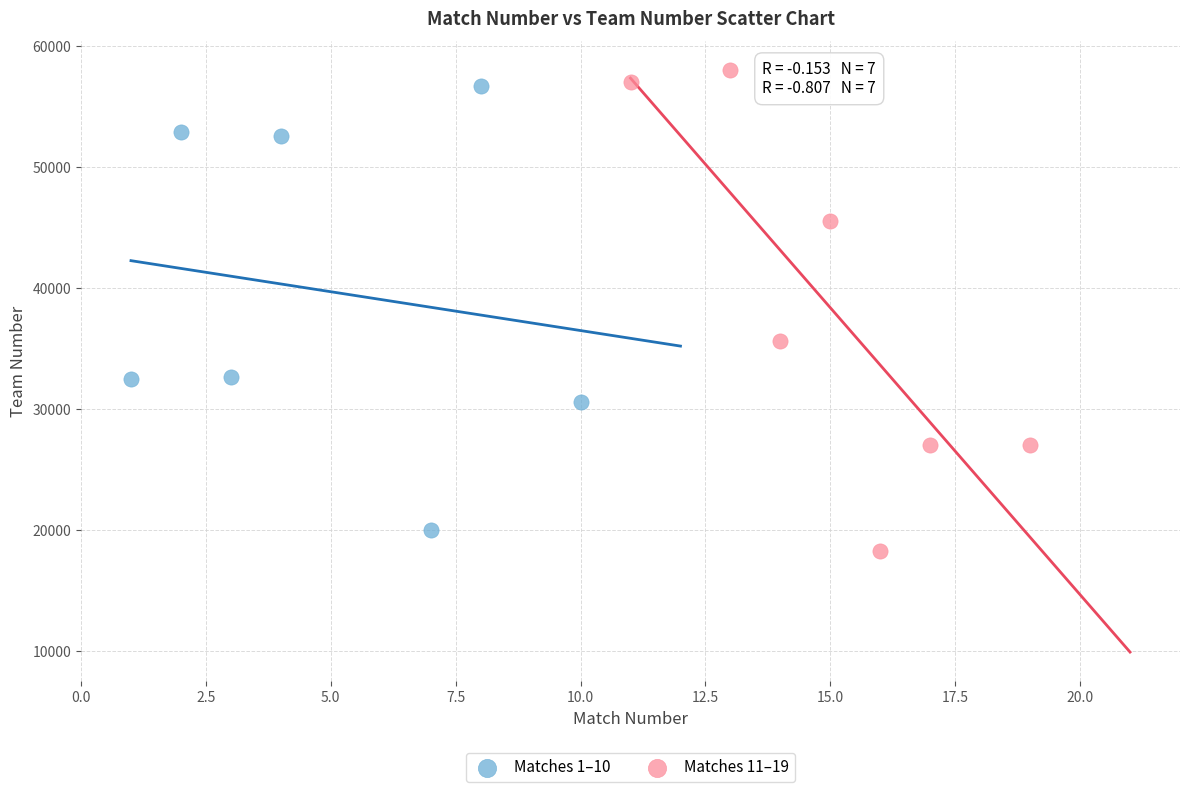

Which series contains the highest Y value?

Matches 11–19